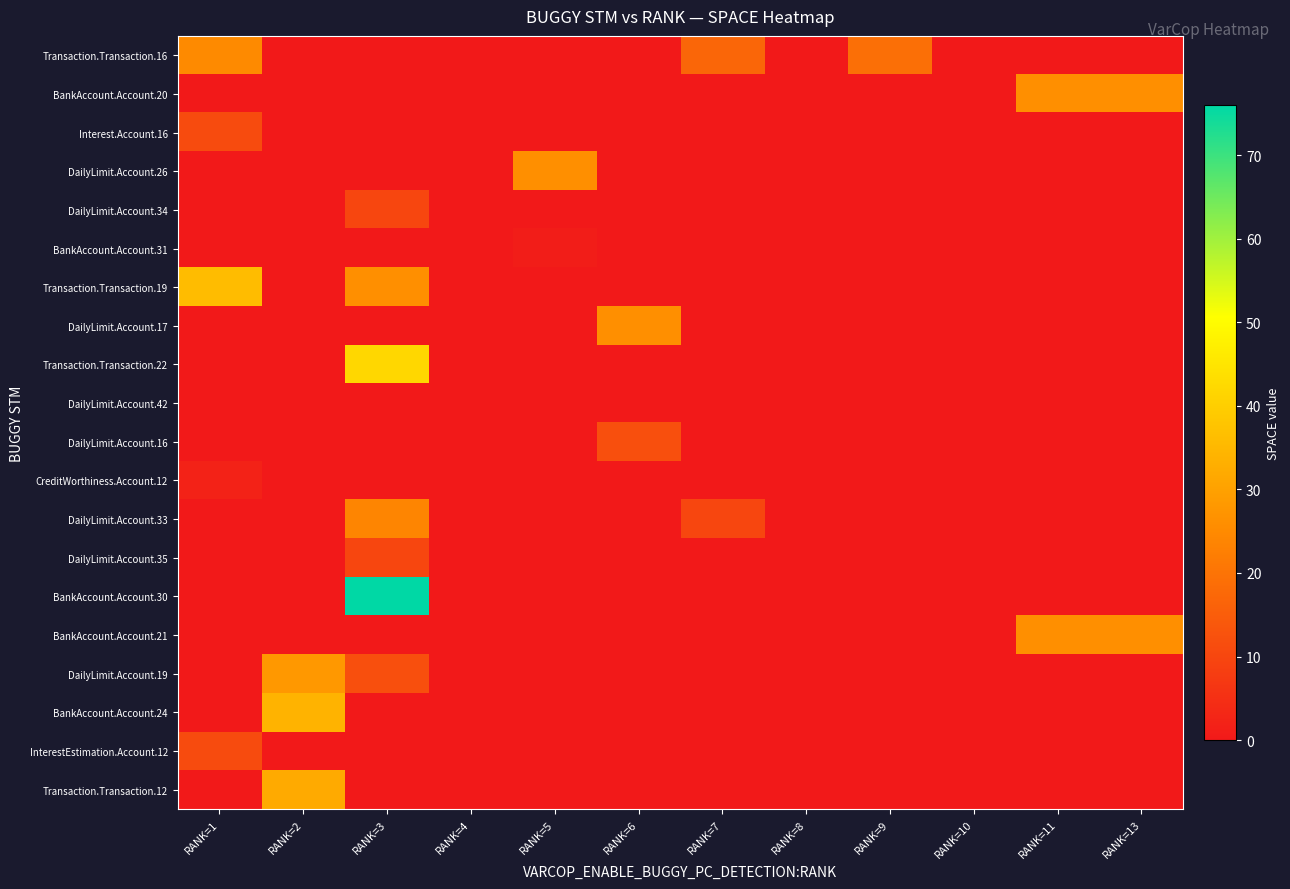

Which has a higher value, RANK=11 or RANK=2?

RANK=11